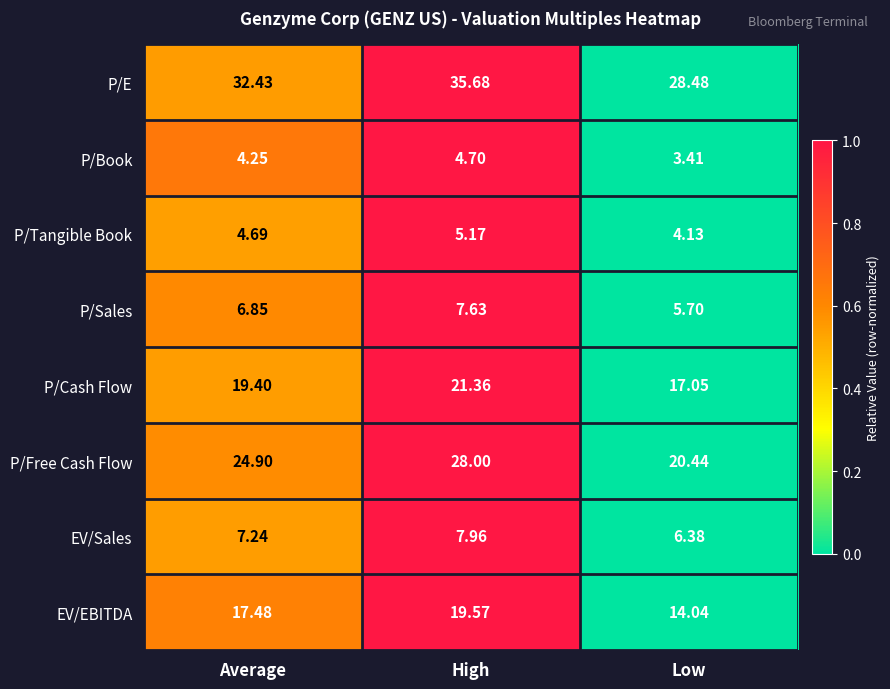

How many values in the P/Book series are below 4?

1